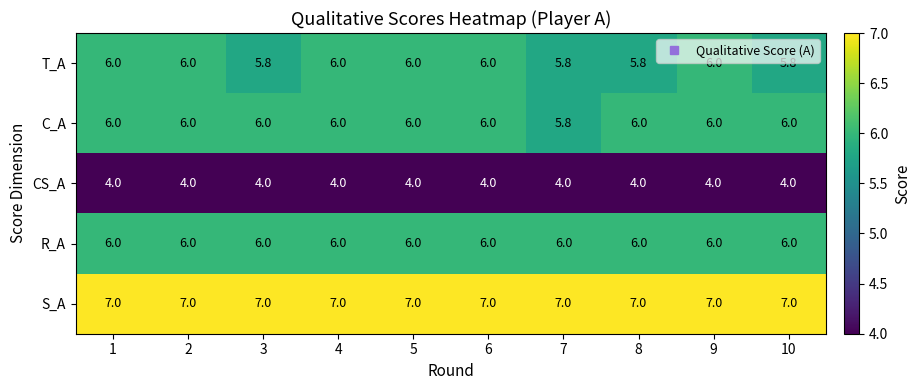

Is it true that R_A equals 2.9 at 6?

False